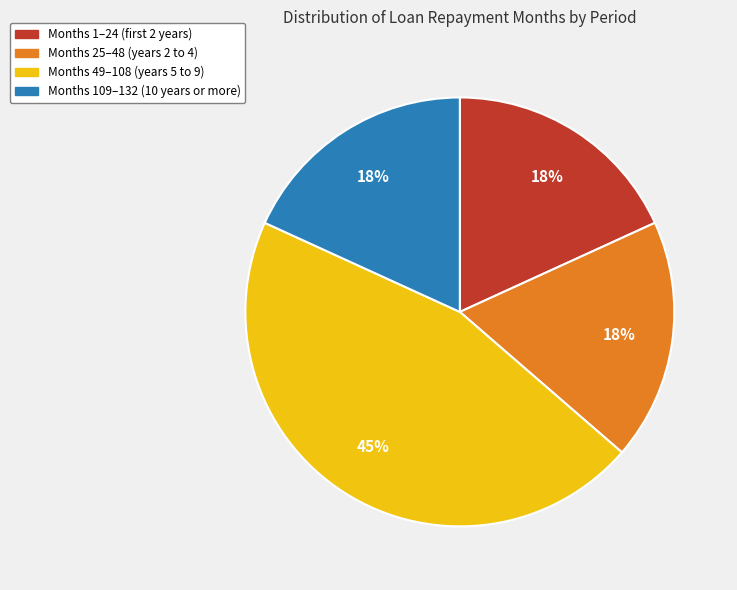

Is there a majority slice in this chart?

No